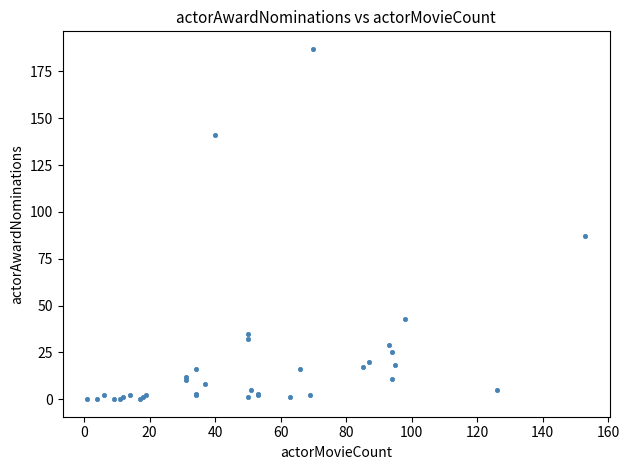

What Y value in the scatter plot is closest to 93?

87